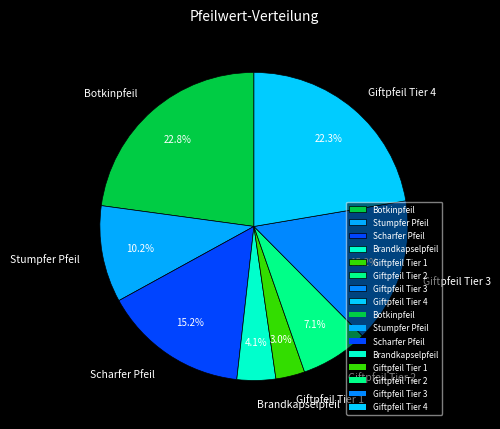

How much of the chart is everything except Botkinpfeil?

77.2%